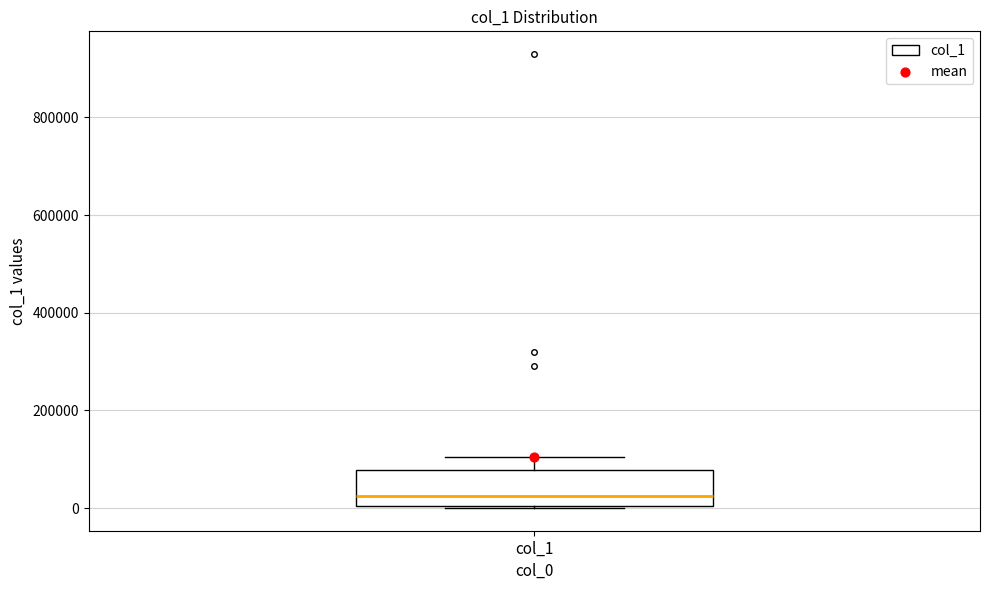

Where is the upper edge of the box for col_1 on the y-axis? The values are not printed on the chart, so give them approximately, as read against the axis.

80000